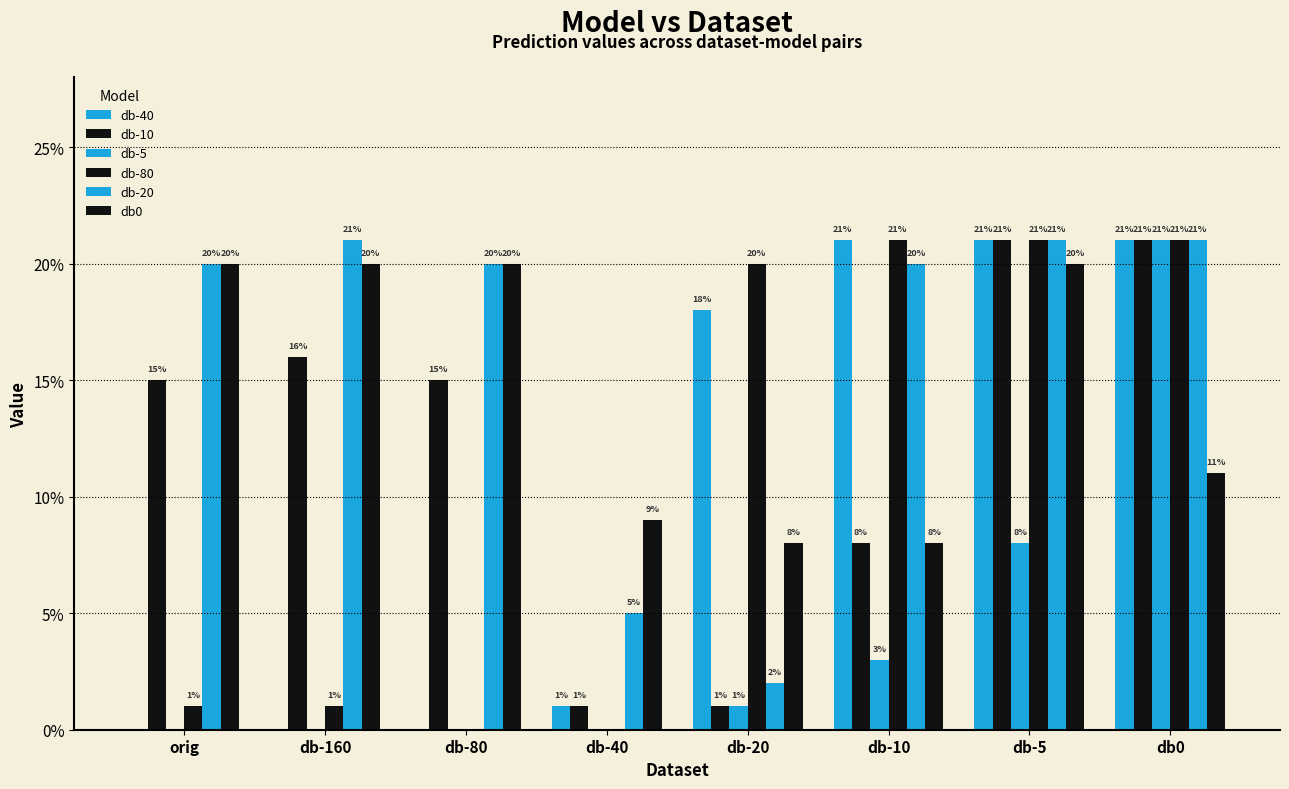

Reading right to left, transcribe all the data shown in this chart.

db-40: 0.2	0.2	0.2	0.2	0.0	0.0	0.0	0.0
db-10: 0.2	0.2	0.1	0.0	0.0	0.1	0.2	0.1
db-5: 0.2	0.1	0.0	0.0	0.0	0.0	0.0	0.0
db-80: 0.2	0.2	0.2	0.2	0.0	0.0	0.0	0.0
db-20: 0.2	0.2	0.2	0.0	0.1	0.2	0.2	0.2
db0: 0.1	0.2	0.1	0.1	0.1	0.2	0.2	0.2